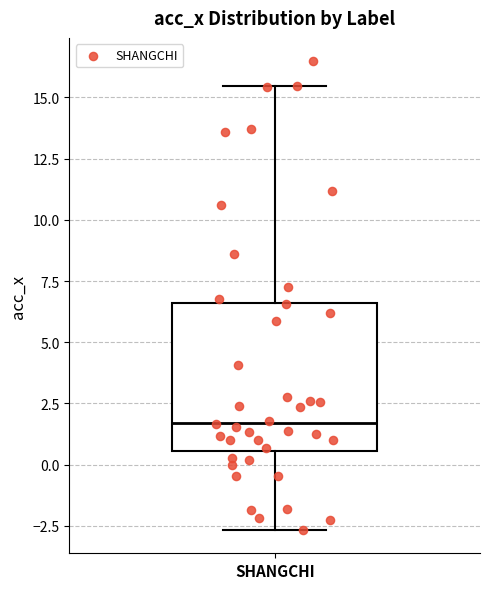

Where is the lower edge of the box for SHANGCHI on the y-axis? The values are not printed on the chart, so give them approximately, as read against the axis.

0.5